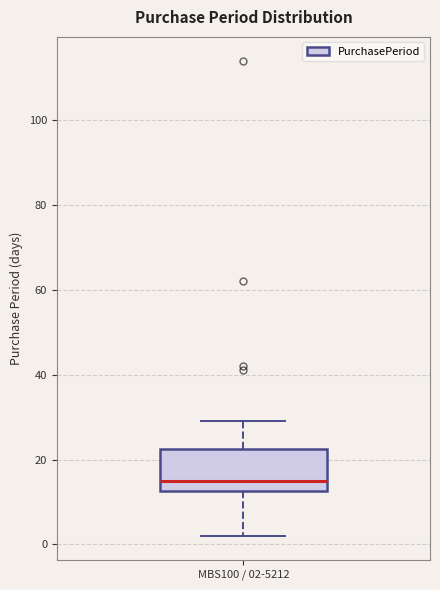

Where does the upper whisker of the box for MBS100 / 02-5212 end on the y-axis? The values are not printed on the chart, so give them approximately, as read against the axis.

30